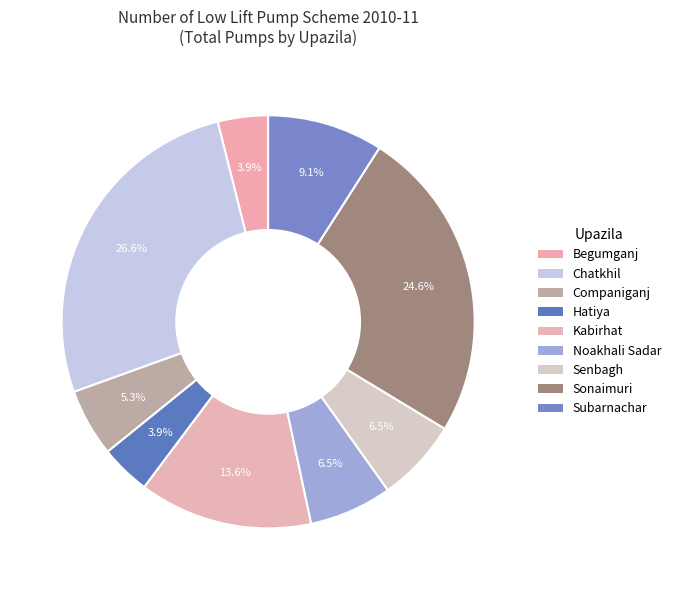

Do Subarnachar and Senbagh together represent more than half of the pie?

No